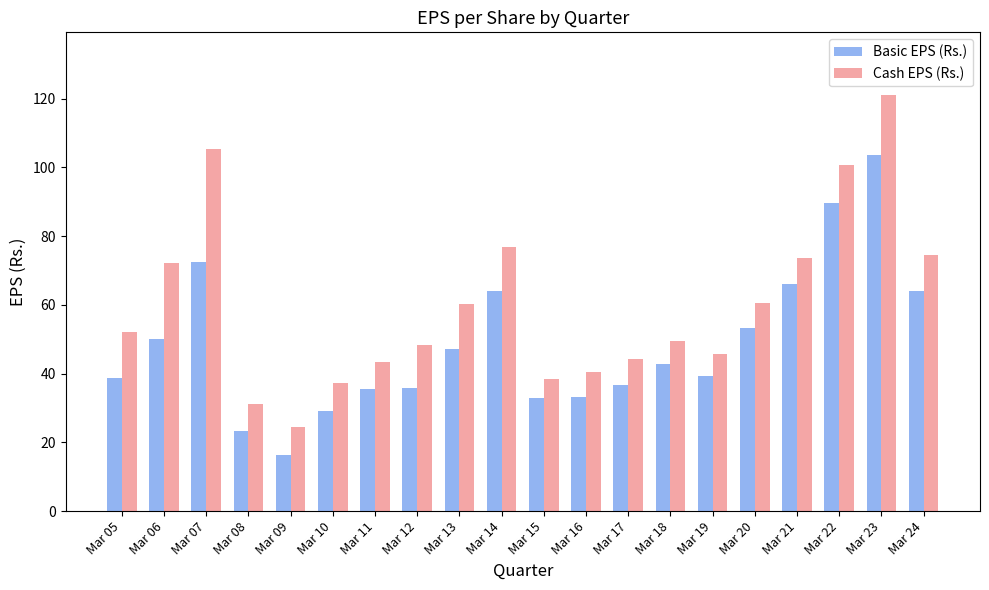

What value does the Cash EPS (Rs.) series have at Mar 13?

60.4